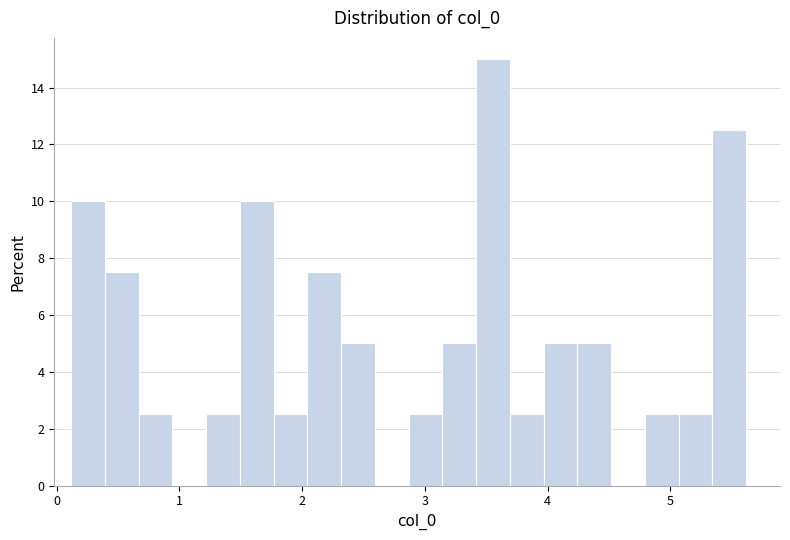

Around what value on the x-axis is the tallest bar? Give the approximate position of its centre, as read against the axis.

3.6